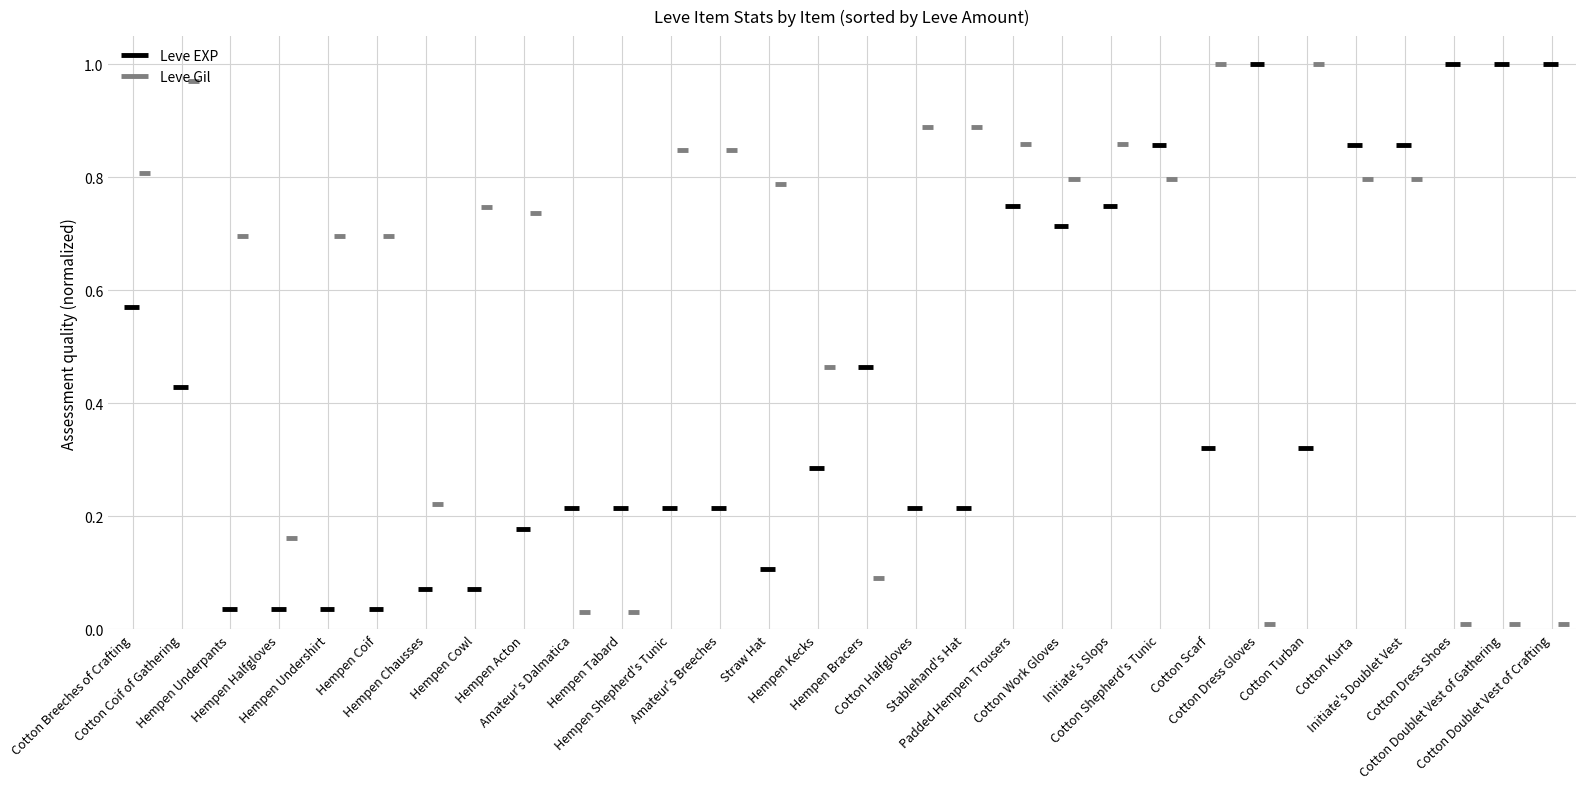

At Cotton Coif of Gathering, list the series in order from smallest to largest.

Leve EXP, Leve Gil